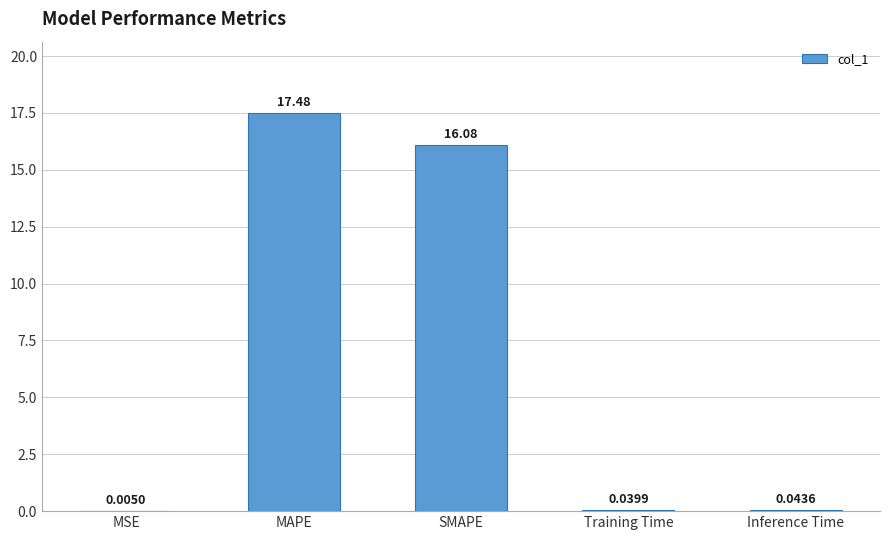

Where is the data nearest to the value 8?

Inference Time